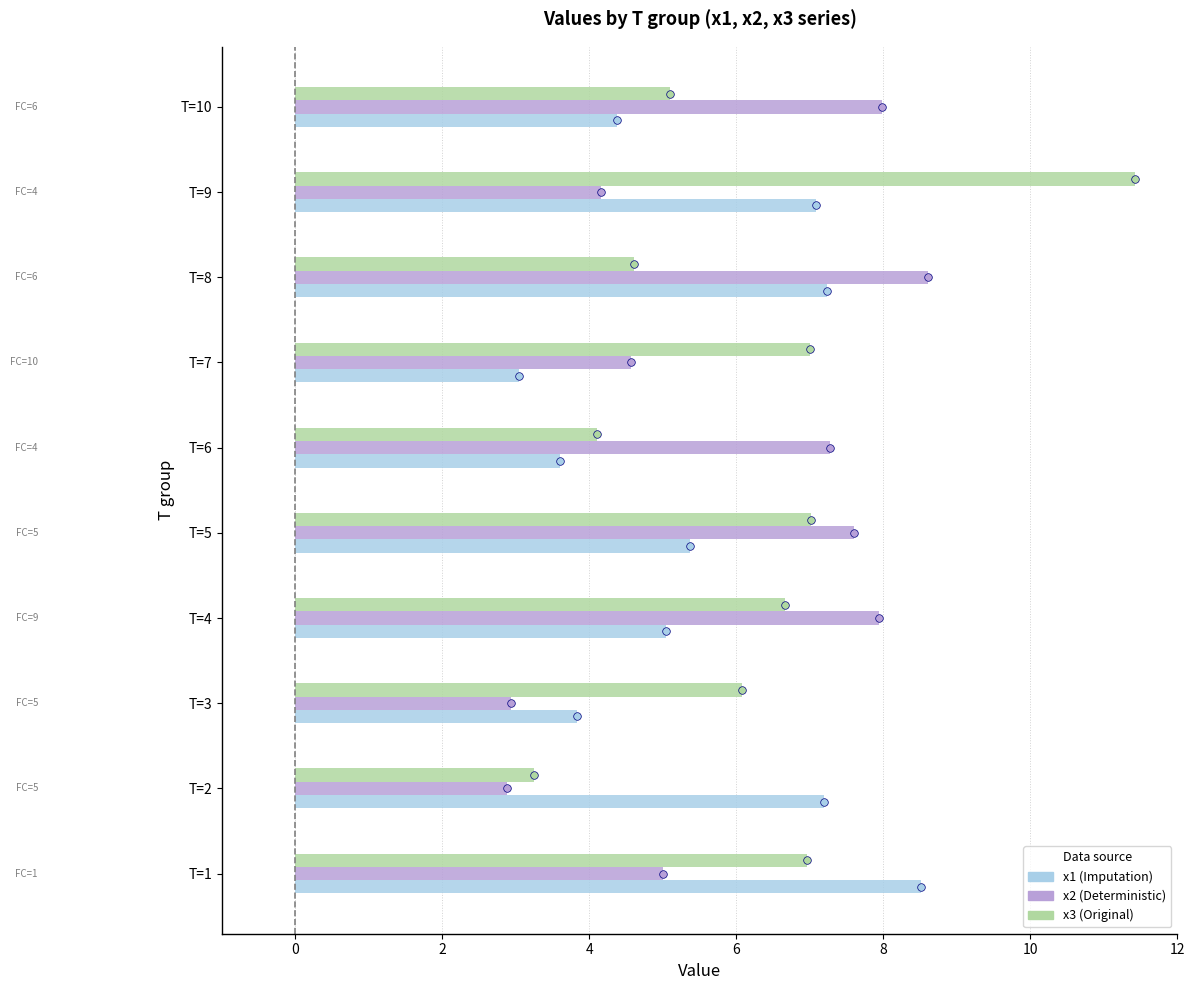

Which series reaches the minimum Y coordinate?

x2